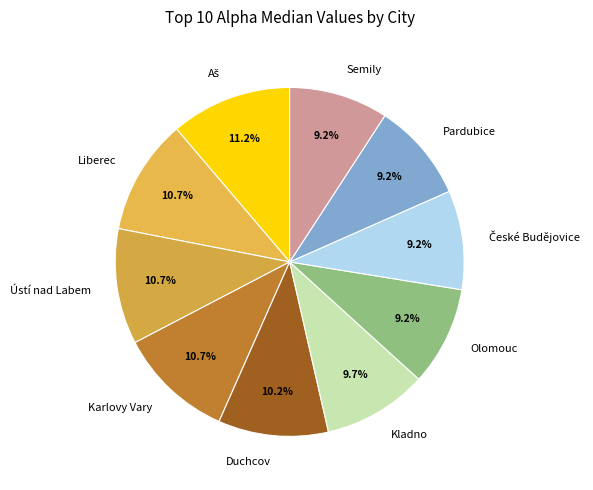

Does Duchcov represent more than half of the total?

No